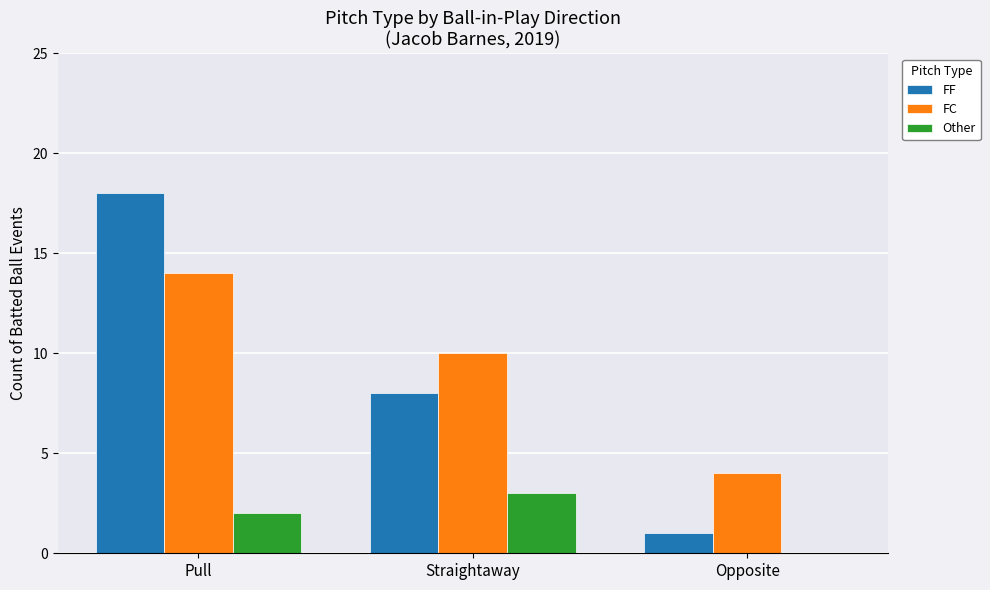

What is the difference between the Other values at Opposite and Straightaway?

3